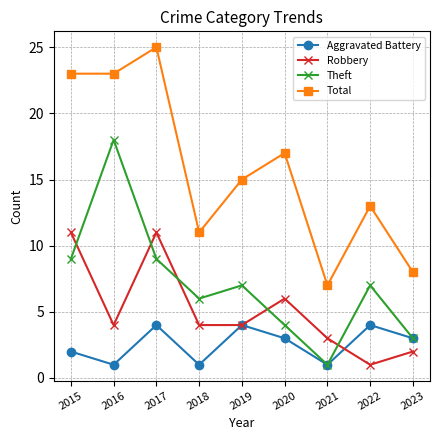

Where does the Robbery series first go above 4?

2015